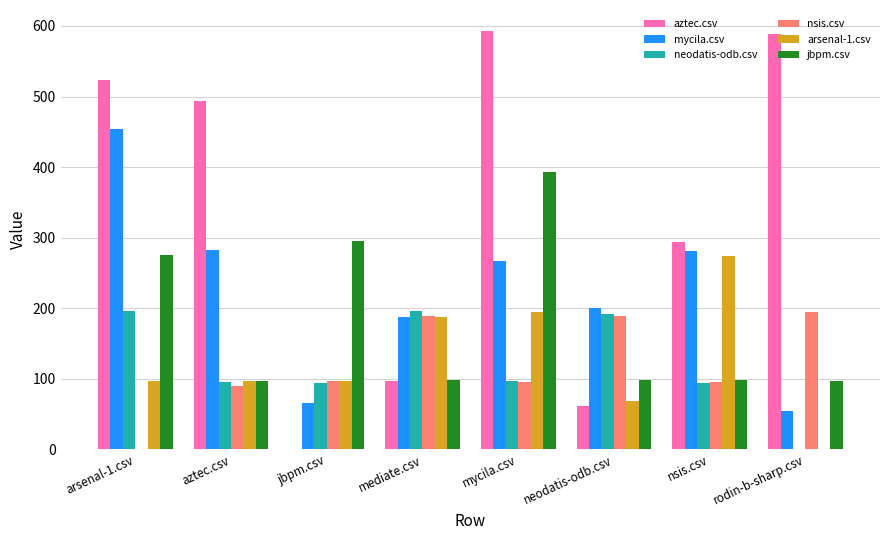

What is the highest value of the jbpm.csv series?

393.5